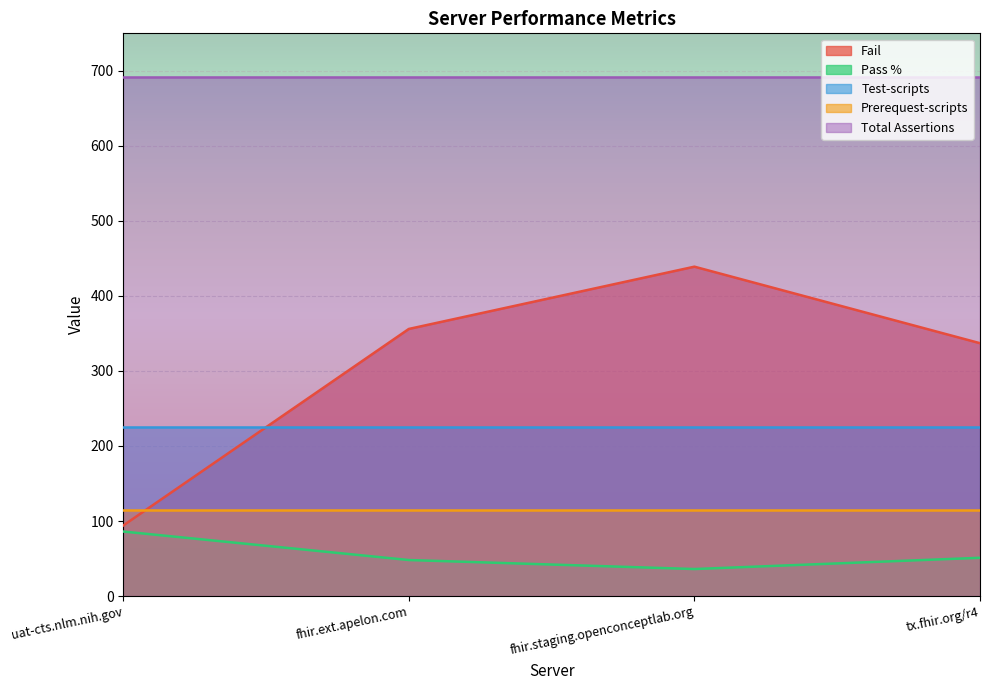

What is the maximum value shown in the chart?

692